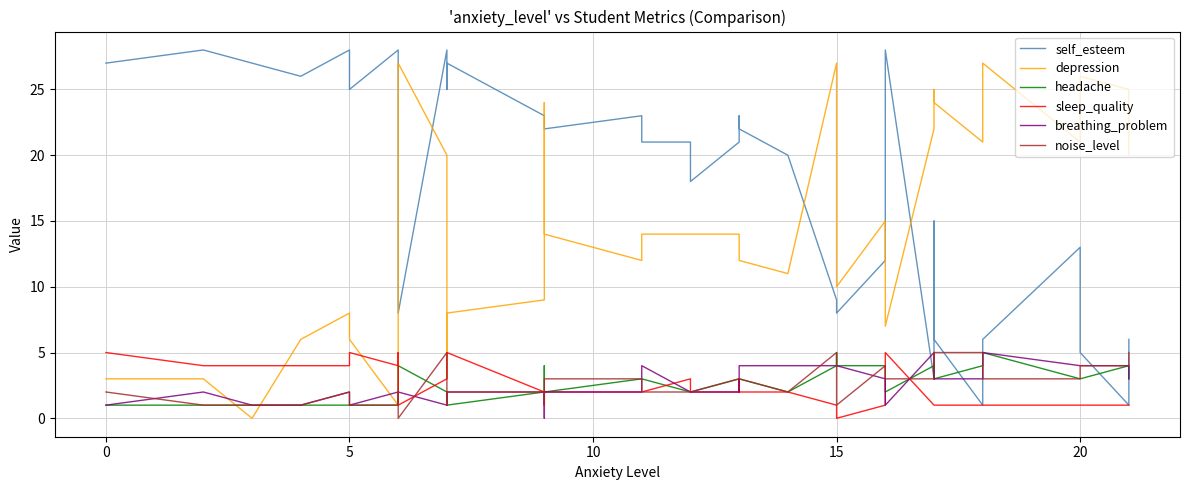

How many interior local valleys does the self_esteem series have?

8